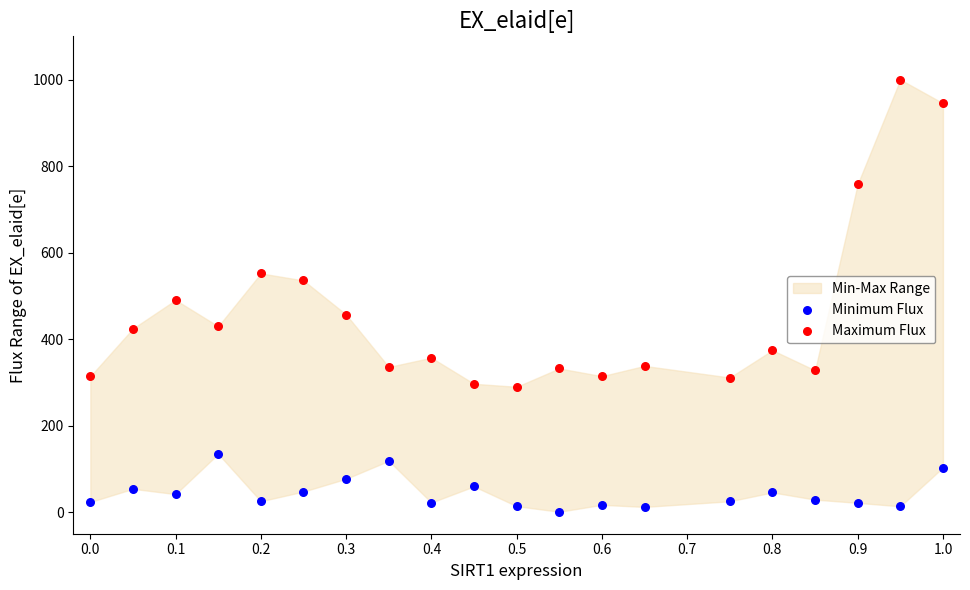

Across all data points, what is the range of Y values (max minus min)?

999.2